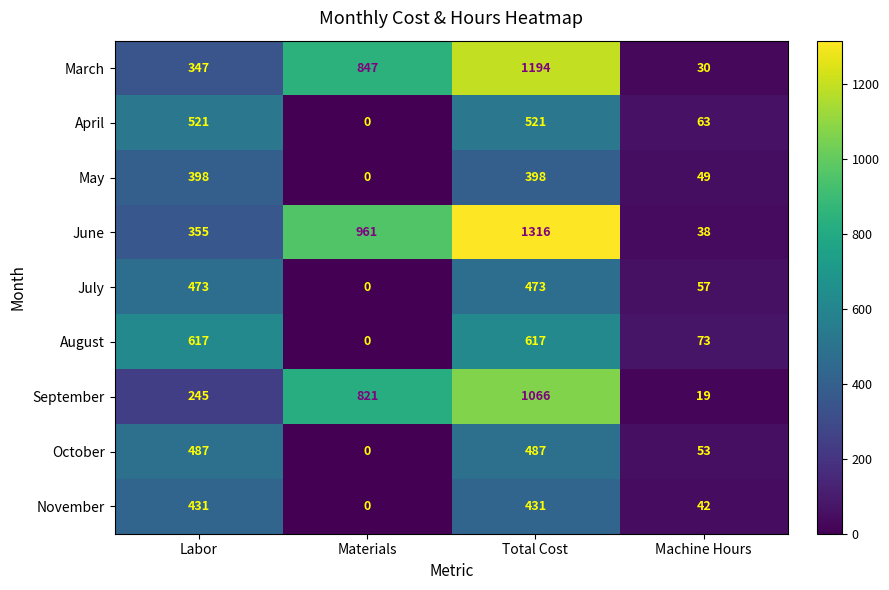

Count the number of data series in this chart.

9